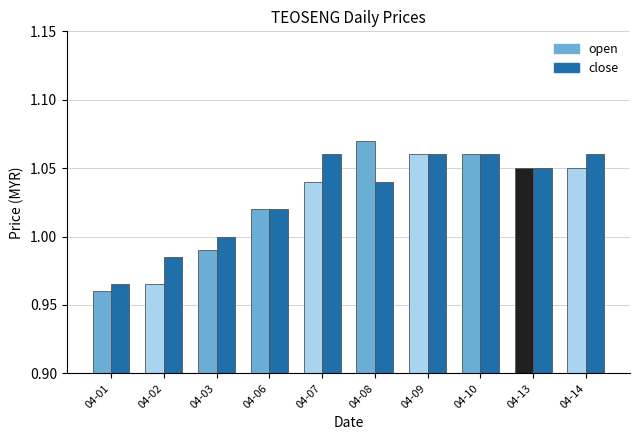

What is the sum of the close values at 04-10 and 04-09?

2.1